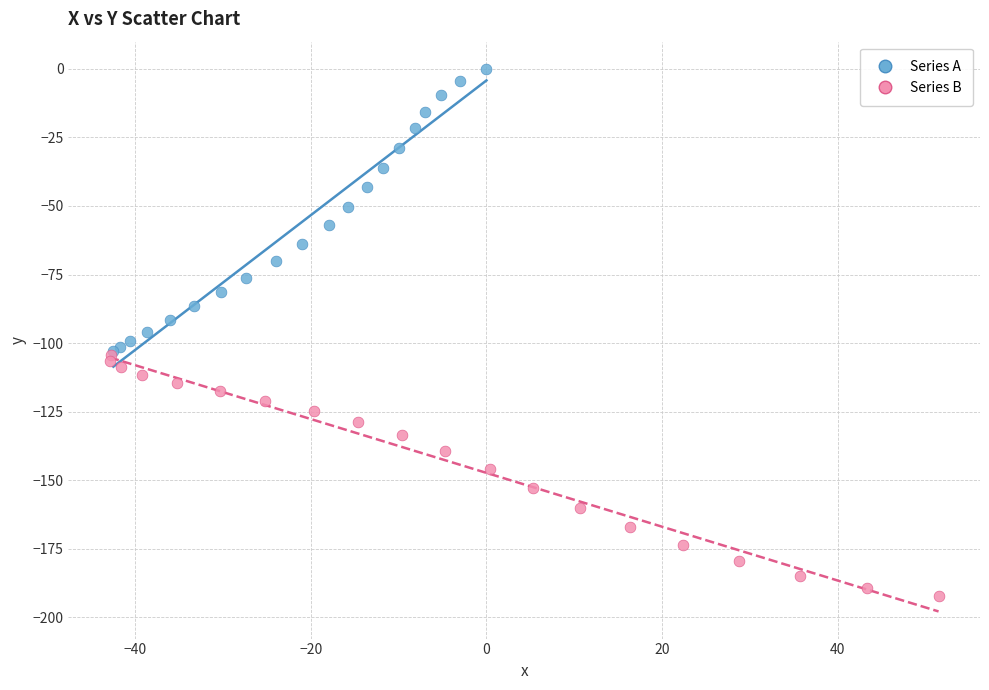

Which series has the largest Y range (max minus min)?

Series A